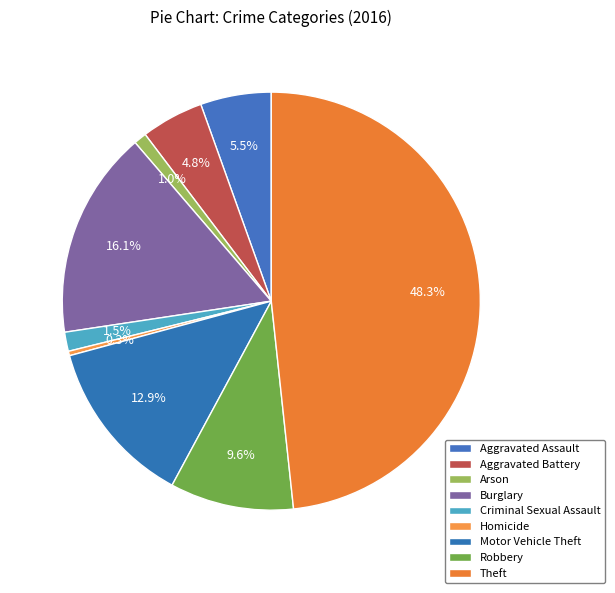

What is the change in value from Motor Vehicle Theft to Robbery?

-68